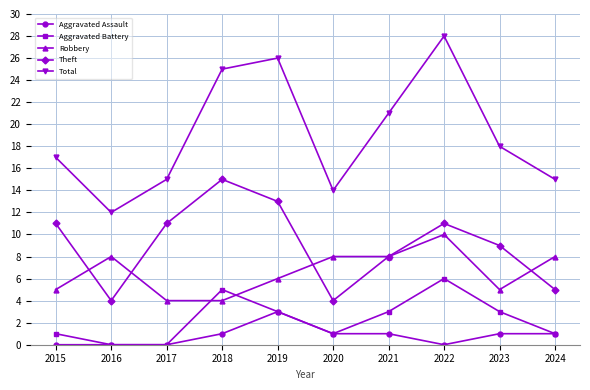

True or false: Robbery and Aggravated Assault intersect in this chart.

False